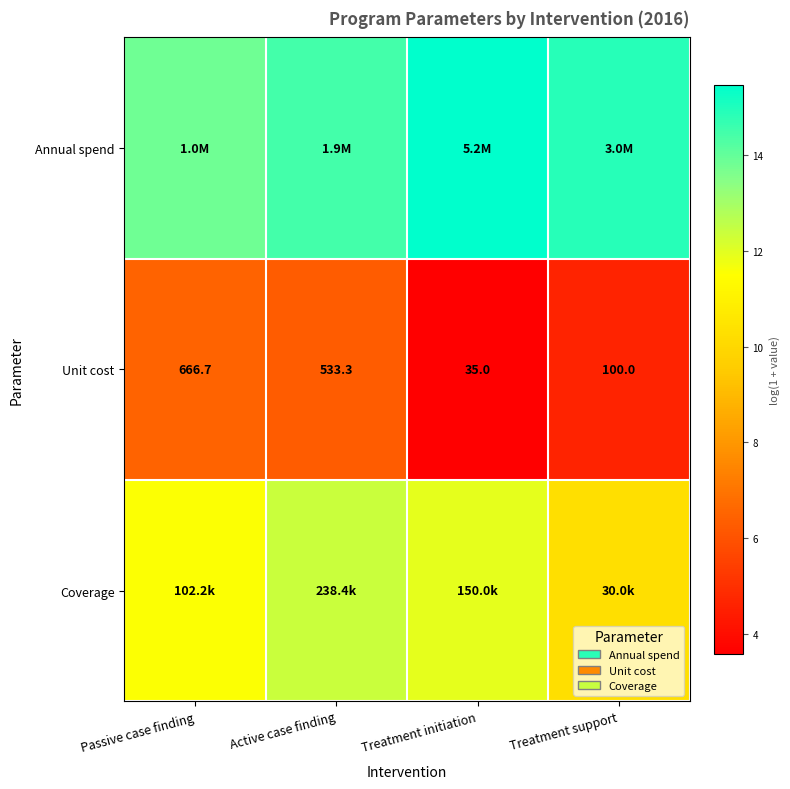

Which category has the lowest value in the Unit cost series?

Treatment initiation